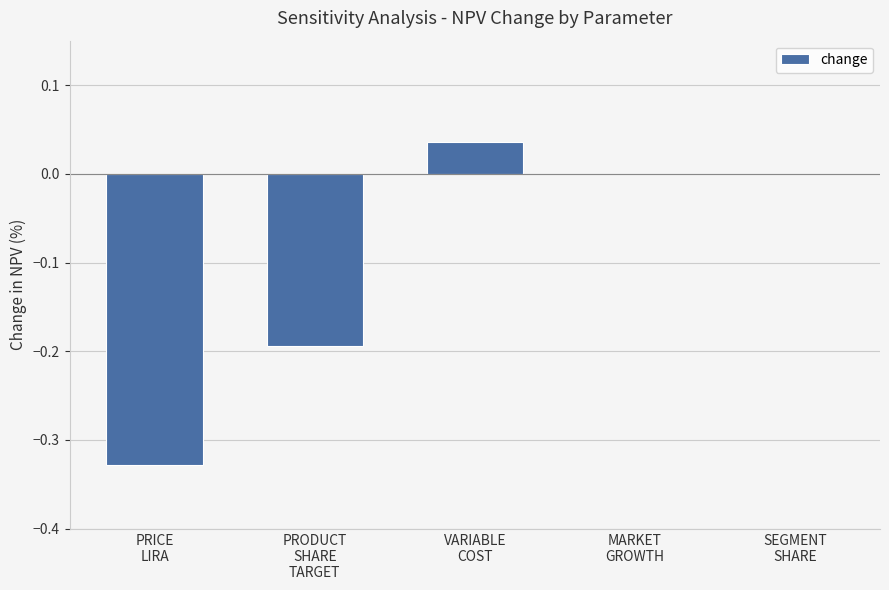

How many data points does each series have?

5